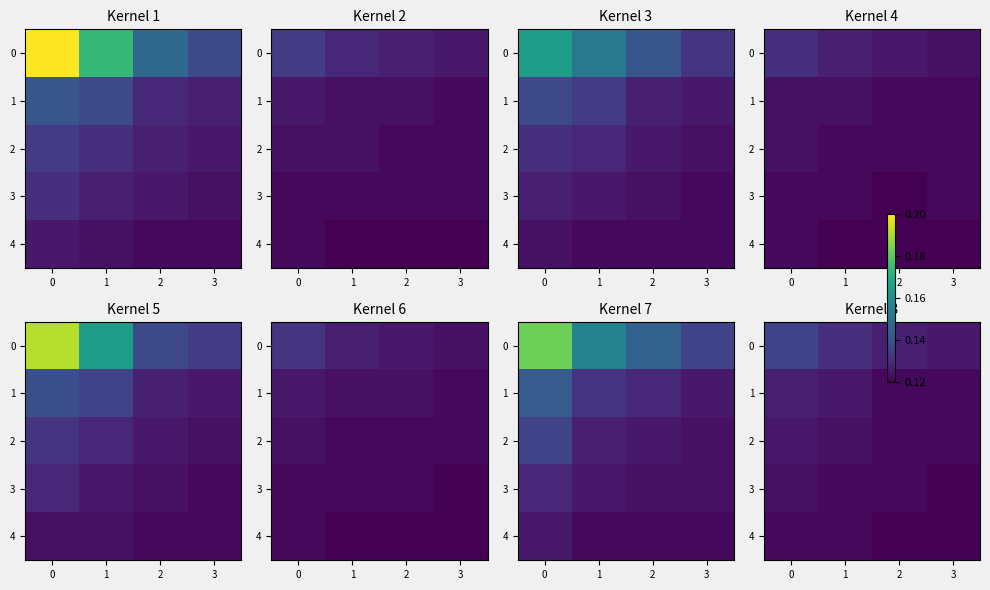

What is the total value across all series at 3?

0.6